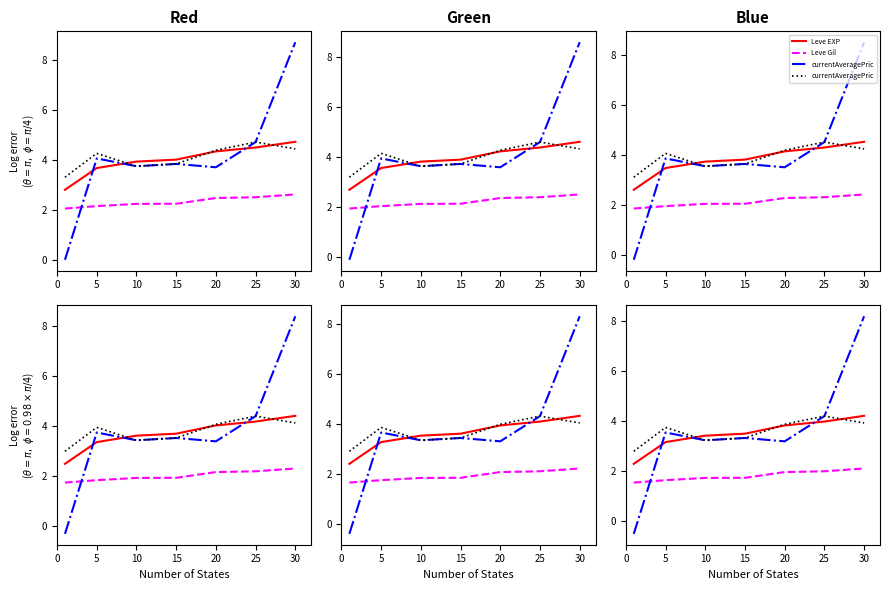

How many lines are shown in the chart?

4